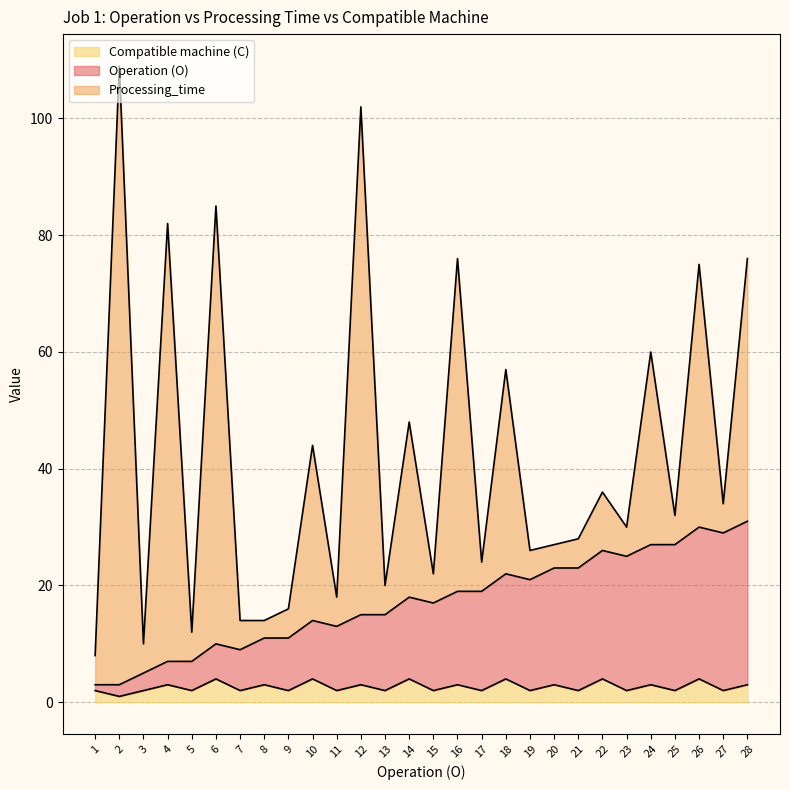

The value of Compatible machine (C) at 26 is 4. True or false?

True